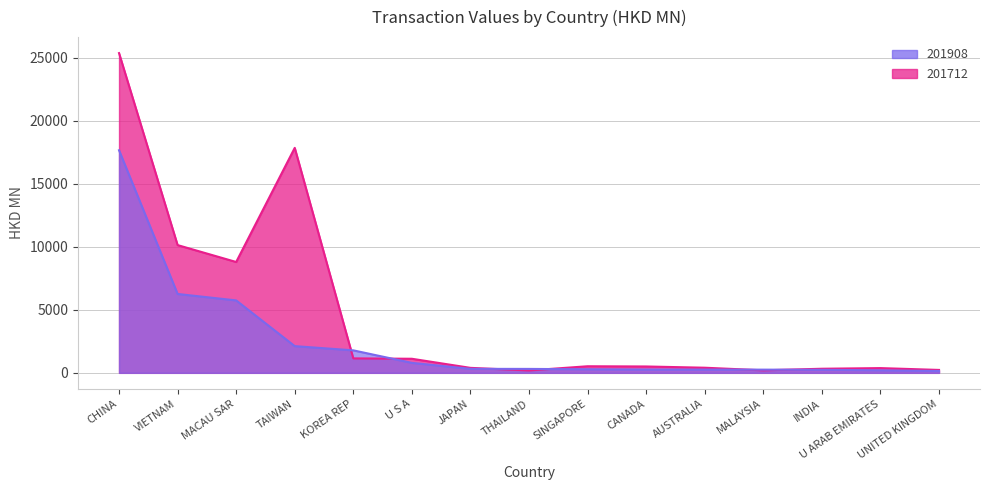

The value of 201908 at U S A is 1039.8. True or false?

False